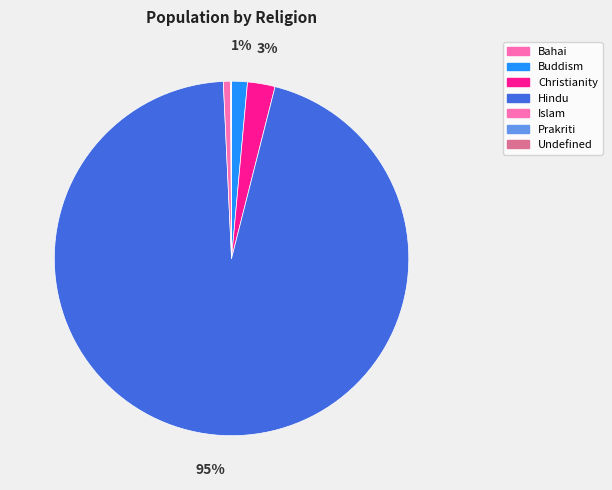

Count the number of slices in the pie.

7